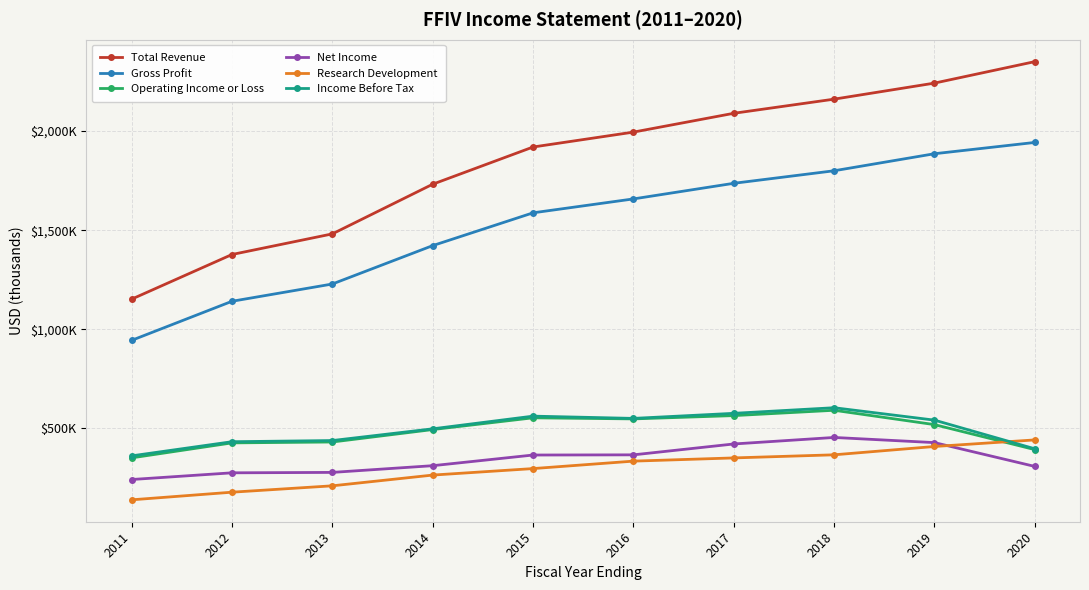

What is the minimum value for Operating Income or Loss?

350700